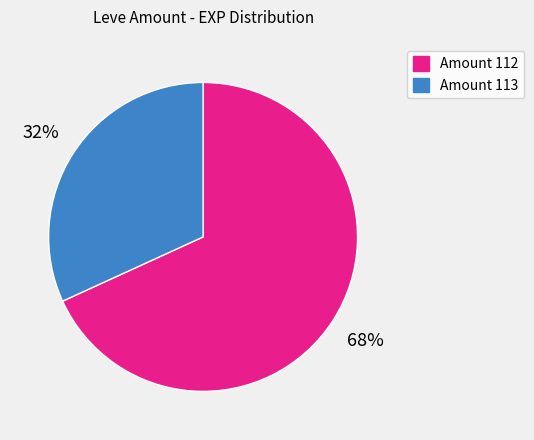

Do Amount 112 and Amount 113 together represent more than half of the pie?

Yes